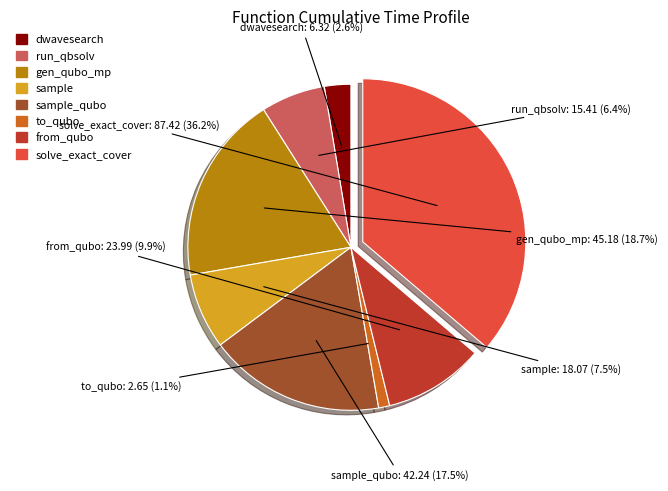

Which category has the biggest portion of the pie?

solve_exact_cover